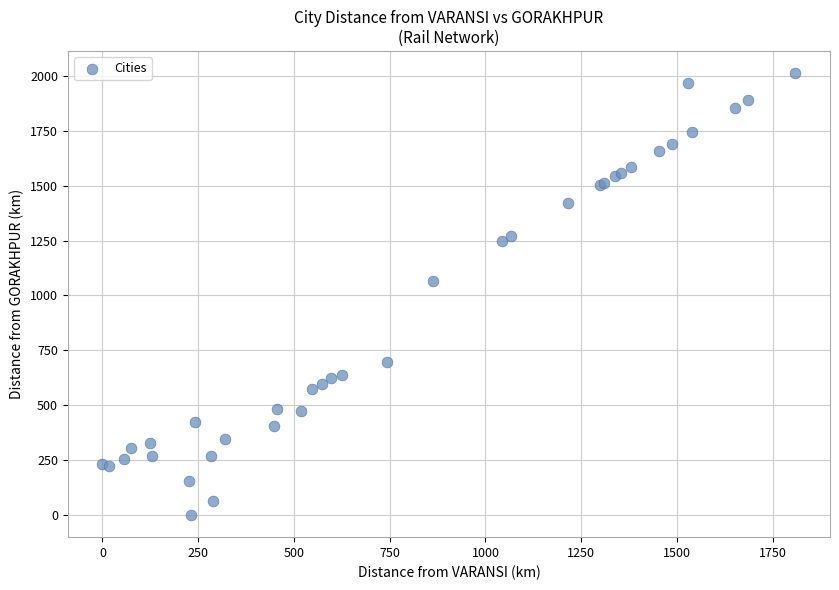

What Y value in the scatter plot is closest to 1006?

1067.2